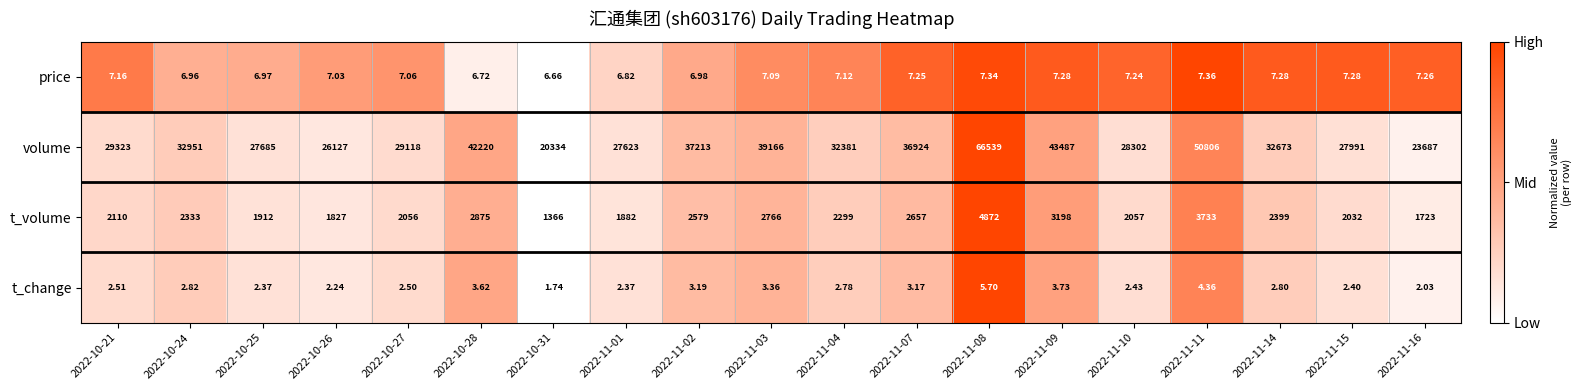

At 2022-11-11, list the series in order from smallest to largest.

t_change, price, t_volume, volume